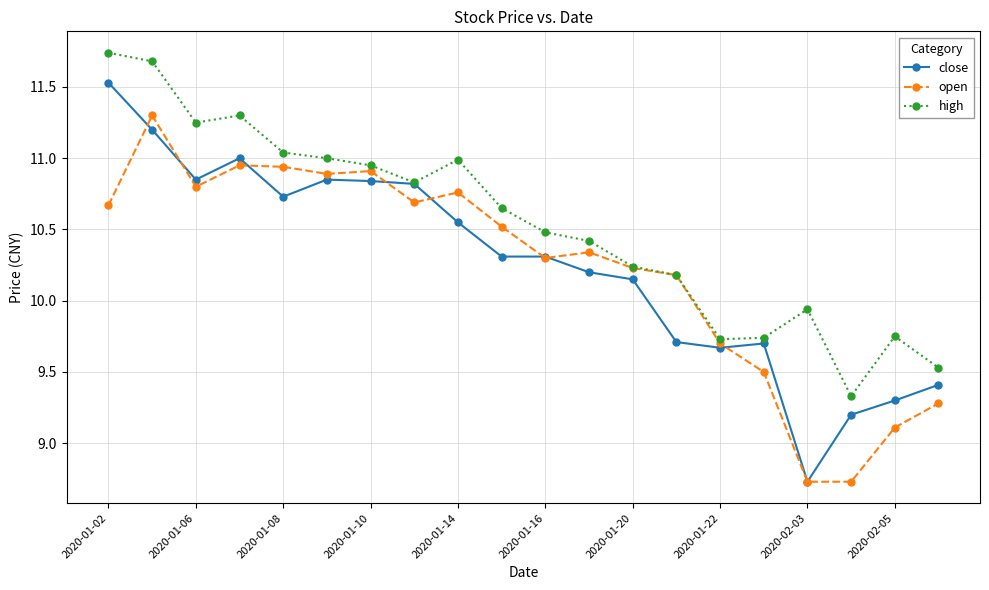

Which series has the largest range (max minus min)?

close